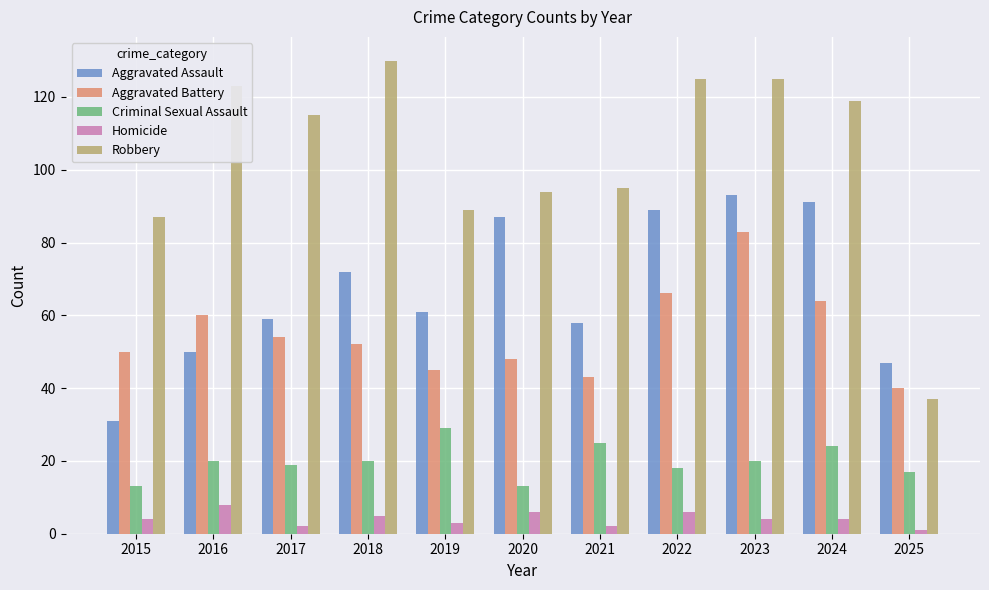

Reading right to left, list all the values displayed in this chart.

Aggravated Assault: 2025=47	2024=91	2023=93	2022=89	2021=58	2020=87	2019=61	2018=72	2017=59	2016=50	2015=31
Aggravated Battery: 2025=40	2024=64	2023=83	2022=66	2021=43	2020=48	2019=45	2018=52	2017=54	2016=60	2015=50
Criminal Sexual Assault: 2025=17	2024=24	2023=20	2022=18	2021=25	2020=13	2019=29	2018=20	2017=19	2016=20	2015=13
Homicide: 2025=1	2024=4	2023=4	2022=6	2021=2	2020=6	2019=3	2018=5	2017=2	2016=8	2015=4
Robbery: 2025=37	2024=119	2023=125	2022=125	2021=95	2020=94	2019=89	2018=130	2017=115	2016=123	2015=87